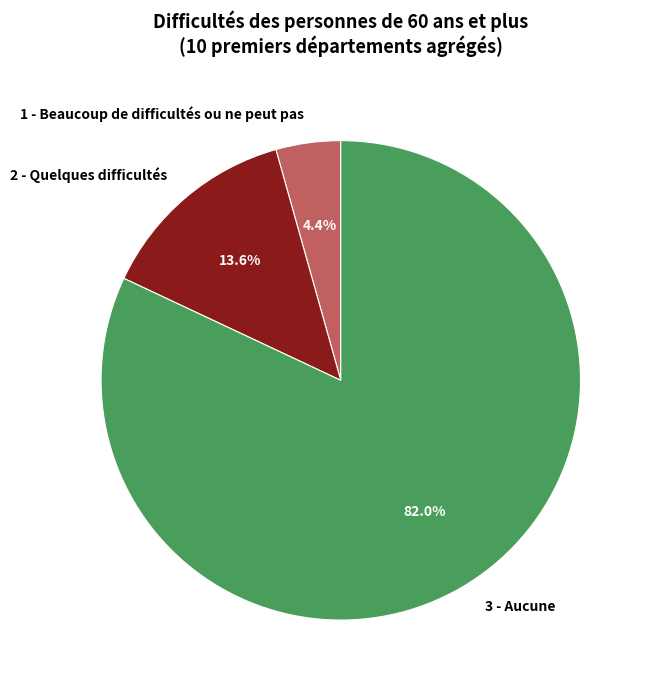

To the nearest percent, what is the difference between the largest and smallest slice percentages?

78%